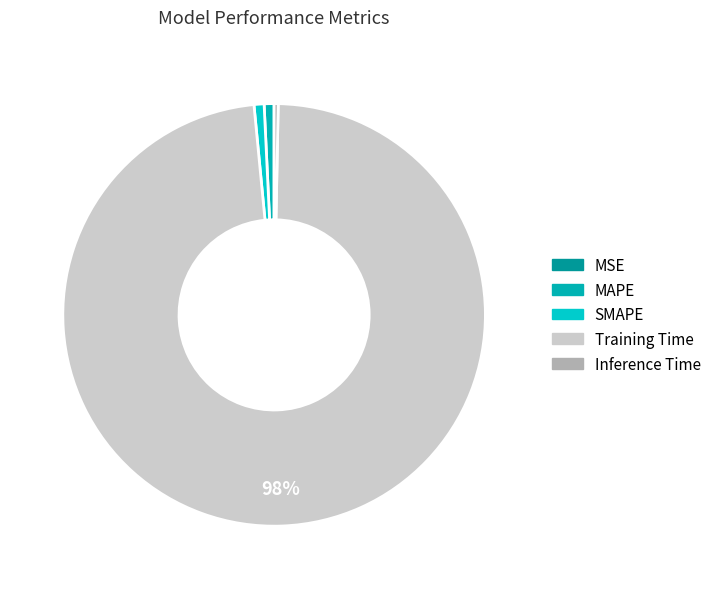

Rank the categories by value from lowest to highest.

MSE, Inference Time, MAPE, SMAPE, Training Time